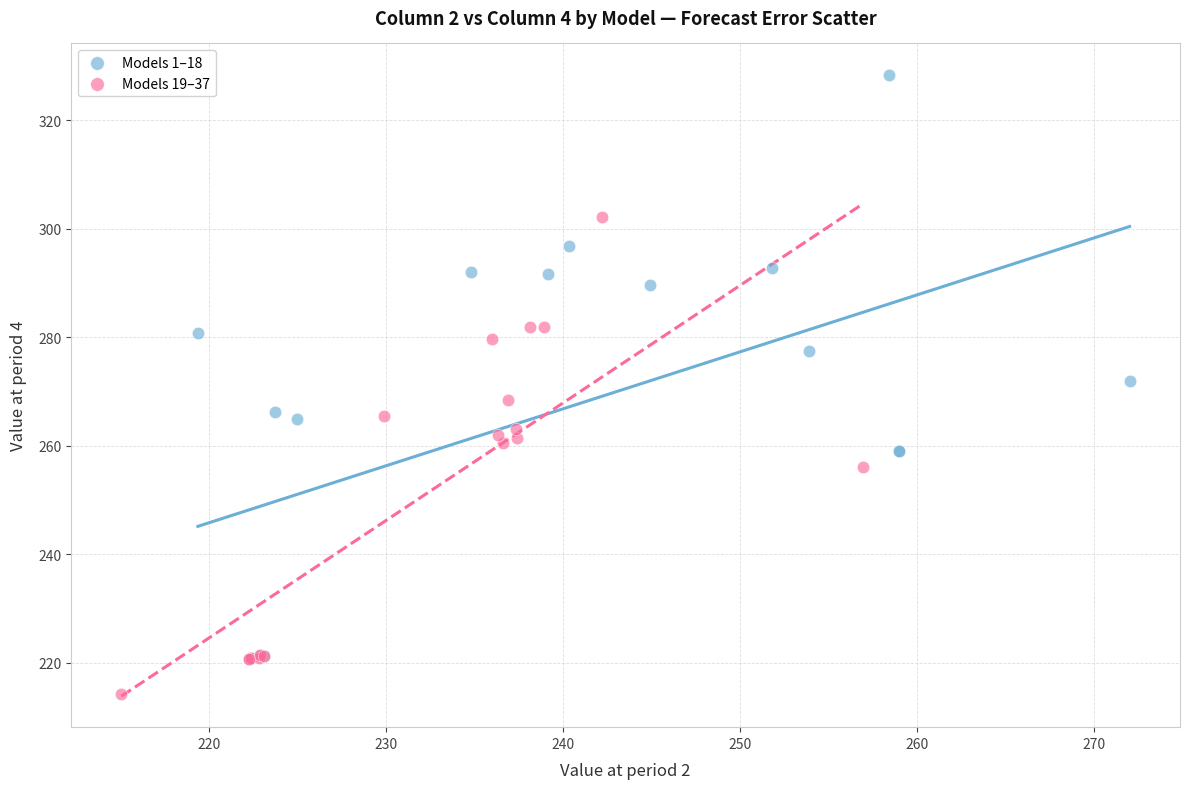

Which series has the widest spread of Y values?

Models 1–18